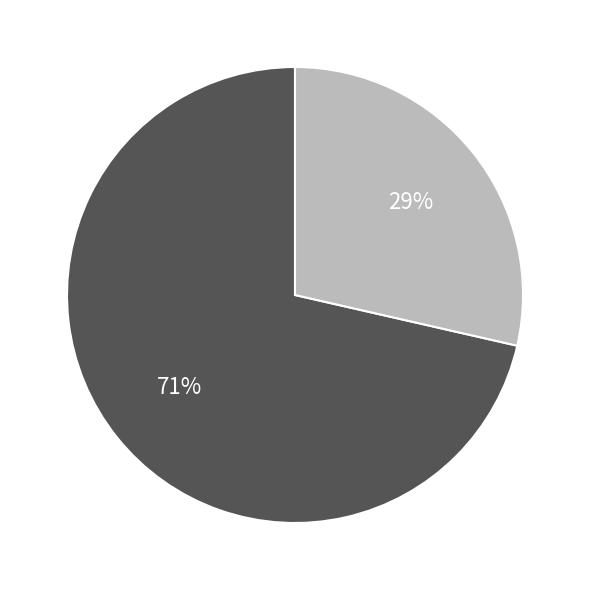

To the nearest percent, what is the average slice percentage?

50%